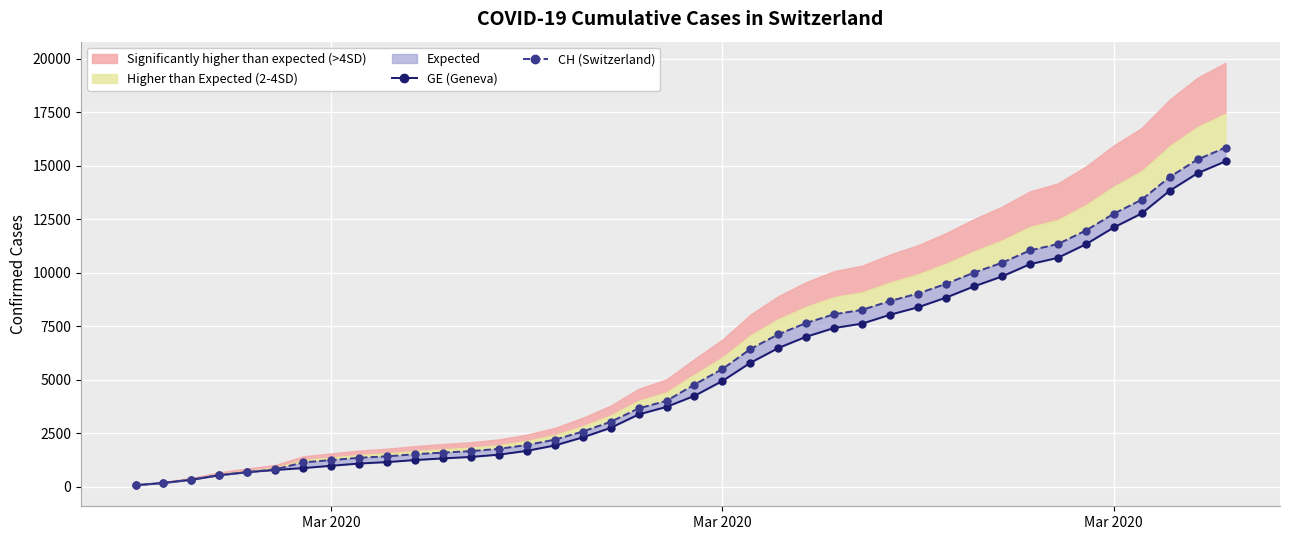

List the series in order of their overall mean, highest first.

CH (Switzerland), GE (Geneva)